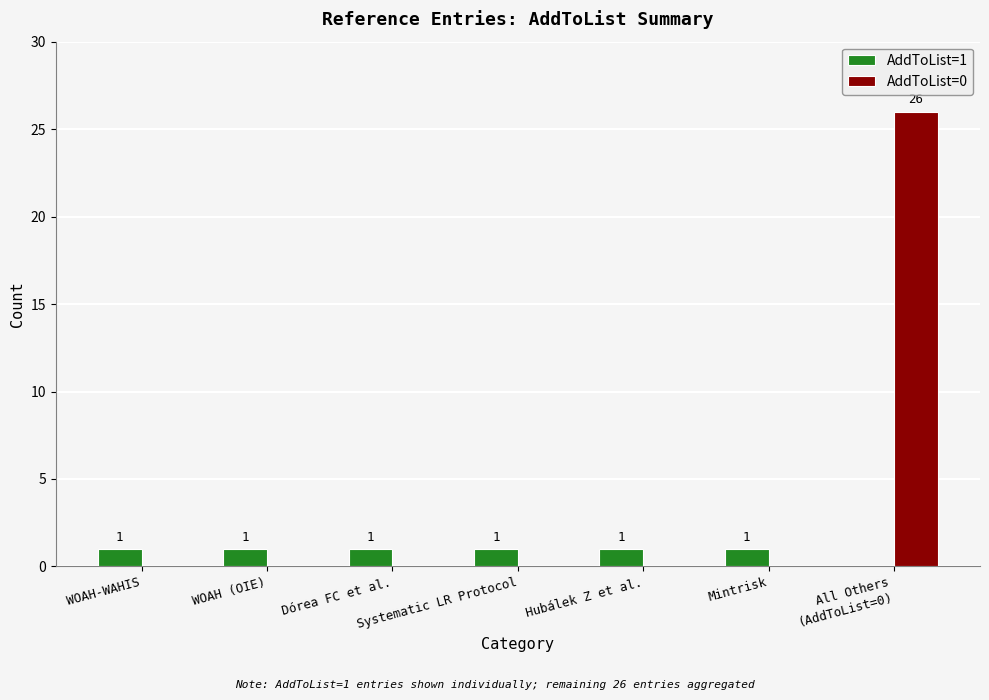

Is the value of AddToList=0 at Dórea FC et al. greater than the value of AddToList=1 at Hubálek Z et al.?

No